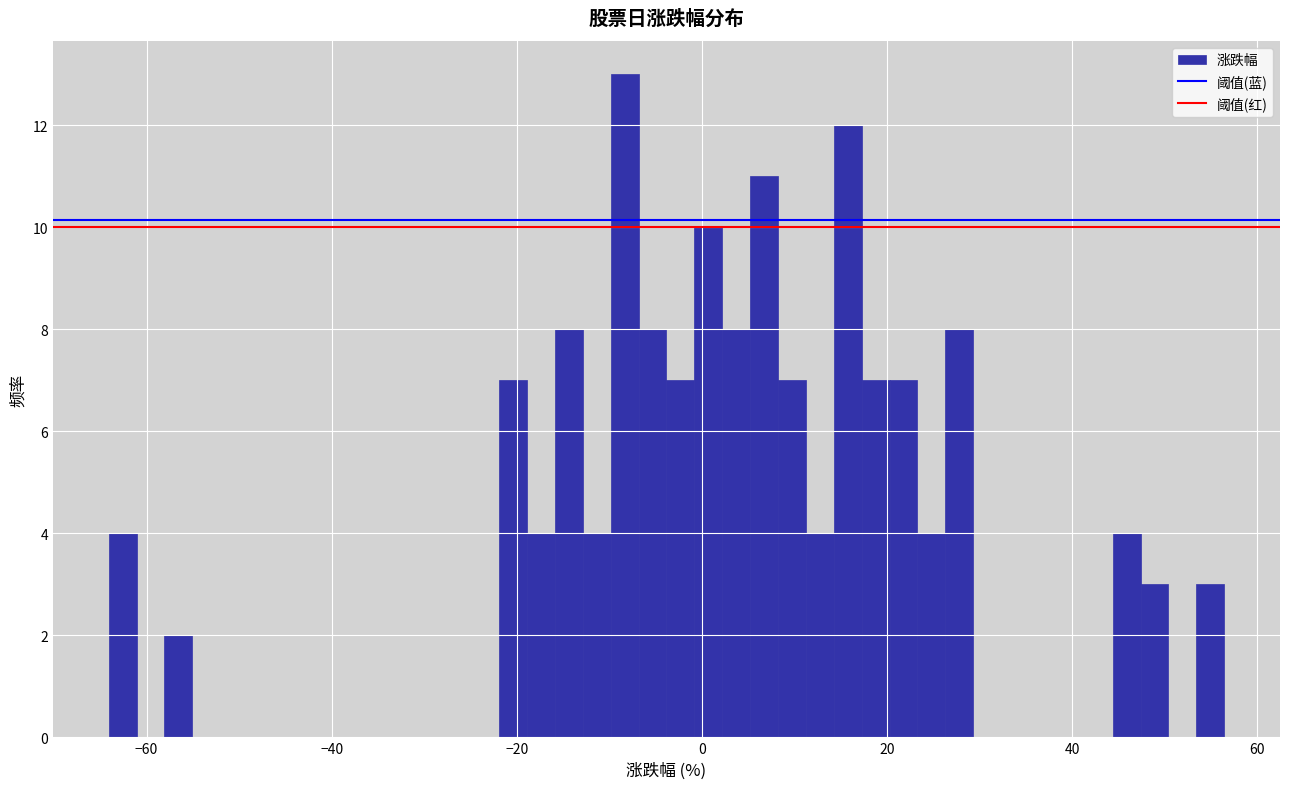

Read against the x-axis, roughly where is the centre of the tallest bar?

-8